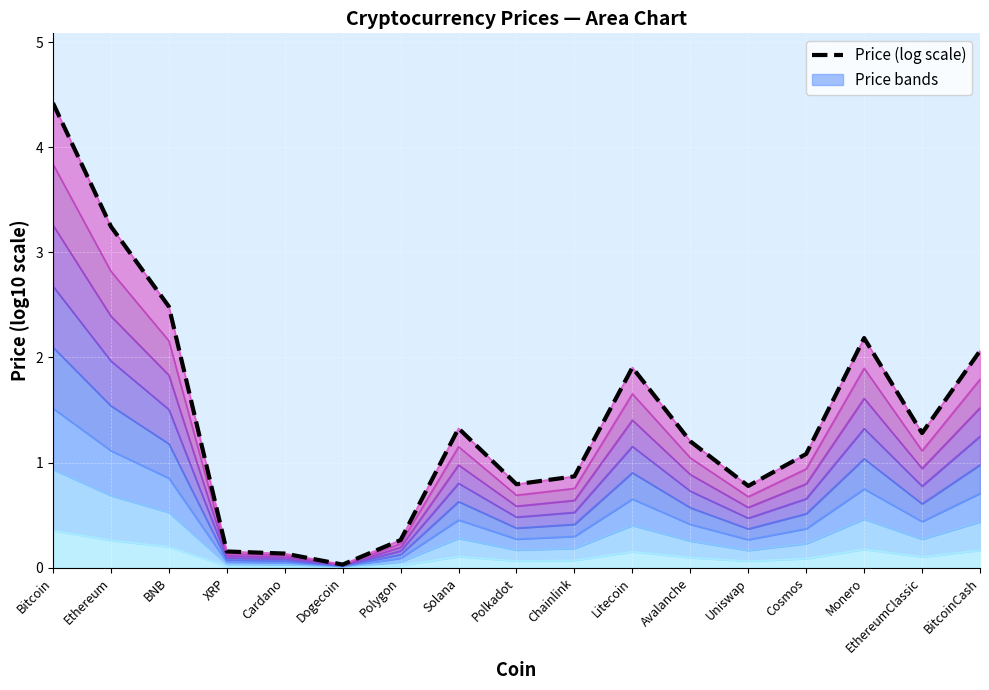

Reading left to right, extract all data points from this chart.

4.4	3.2	2.5	0.2	0.1	0.0	0.3	1.3	0.8	0.9	1.9	1.2	0.8	1.1	2.2	1.3	2.1